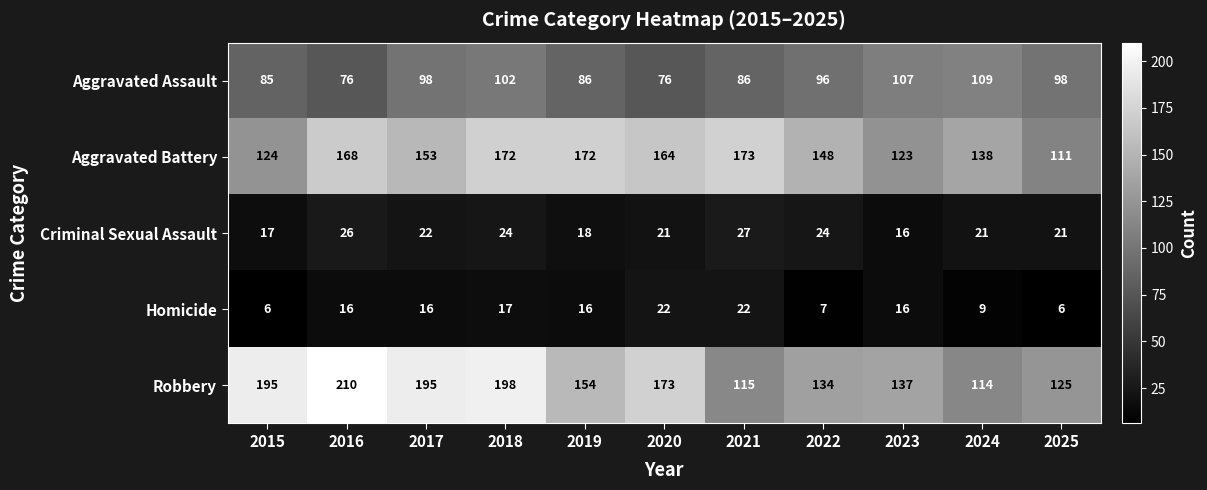

At which label does Aggravated Assault first exceed 96?

2017